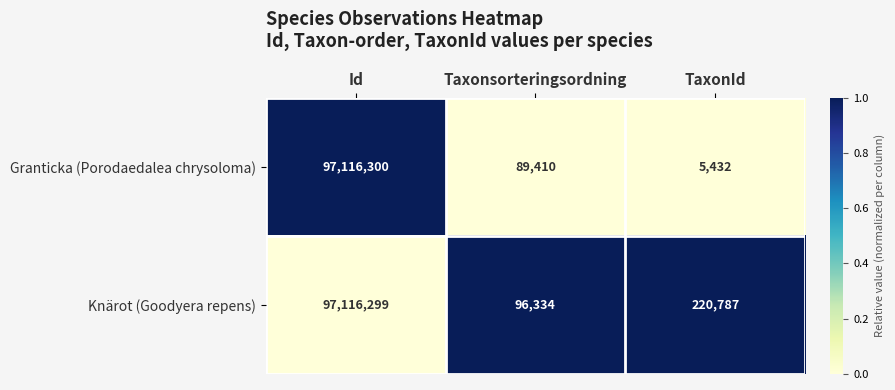

What is the average value of the Granticka (Porodaedalea chrysoloma) series?

32403714